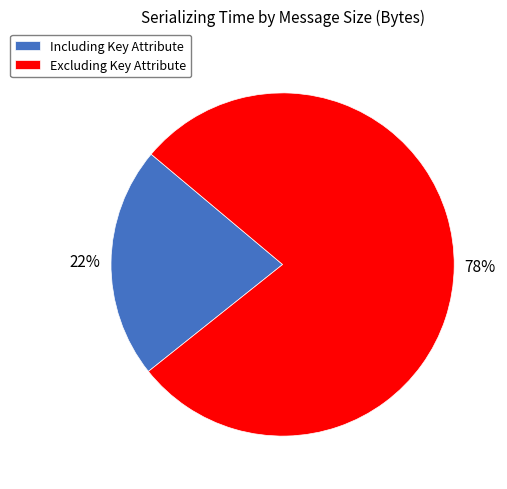

To the nearest percent, what is the difference between the largest and smallest slice percentages?

56%